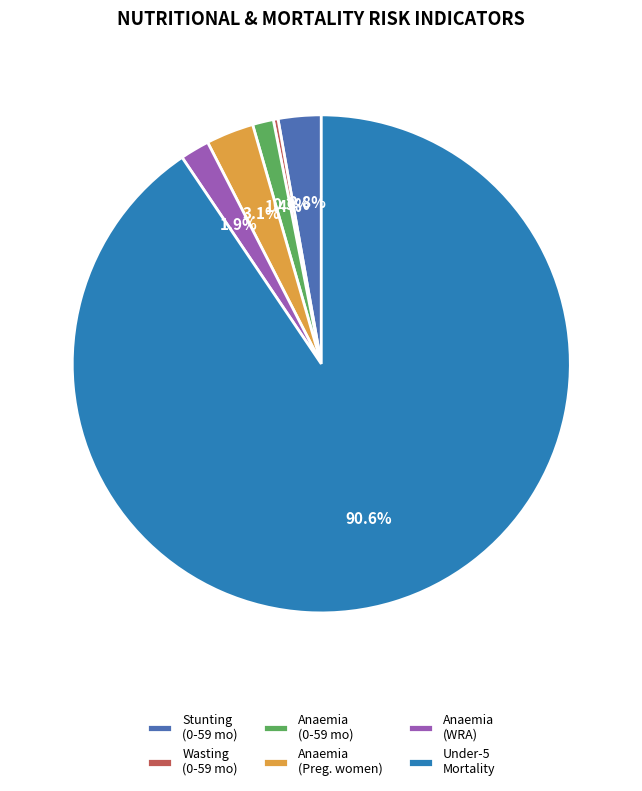

What is the largest slice in the pie chart?

Under-5 Mortality